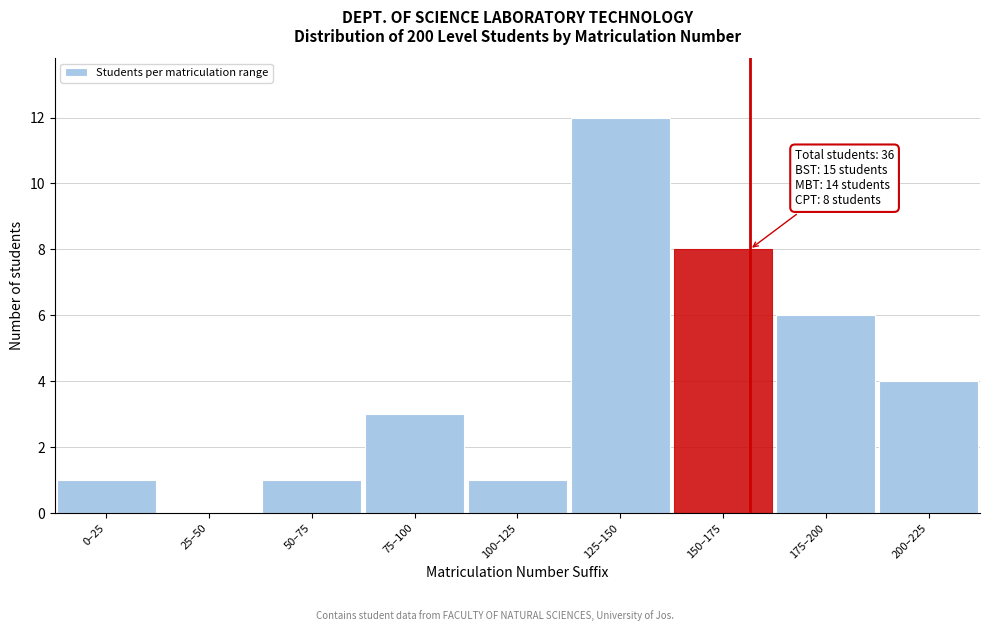

Reading right to left, list all the values displayed in this chart.

200–225=4	175–200=6	150–175=8	125–150=12	100–125=1	75–100=3	50–75=1	25–50=0	0–25=1